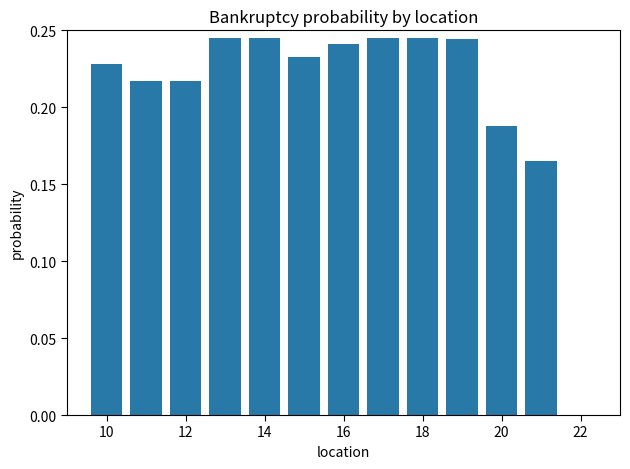

How many values are between 0 and 1?

12